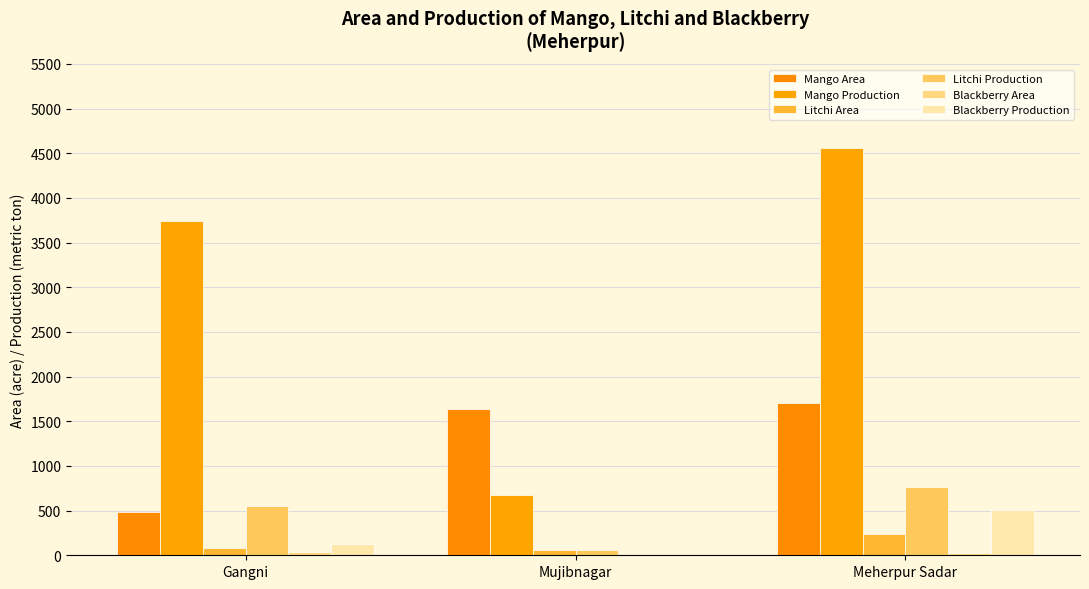

Which series has the largest total across all categories?

Mango Production